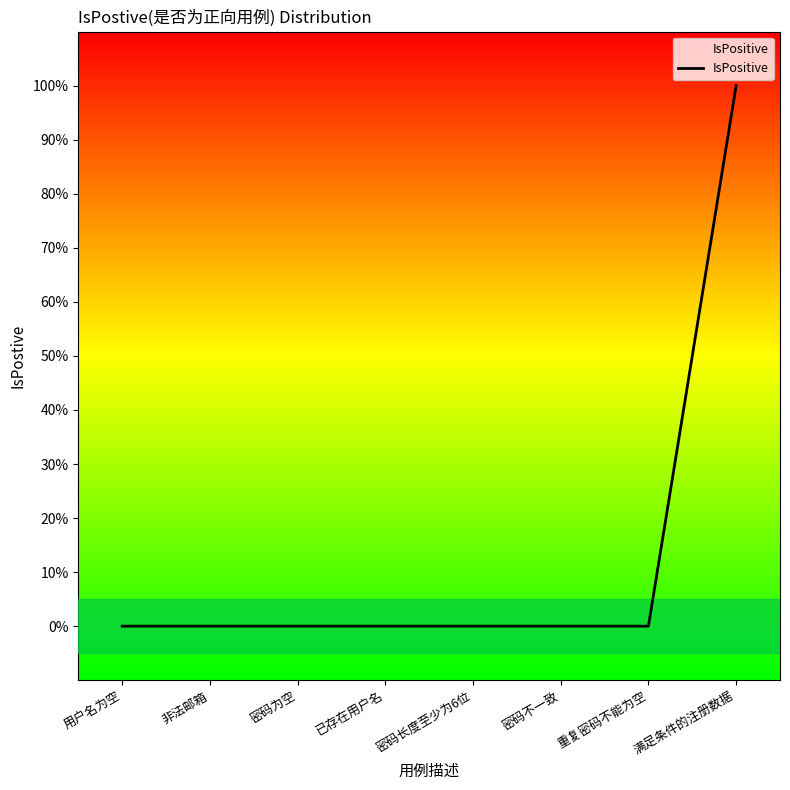

Does the chart display data point markers on the line(s)?

No